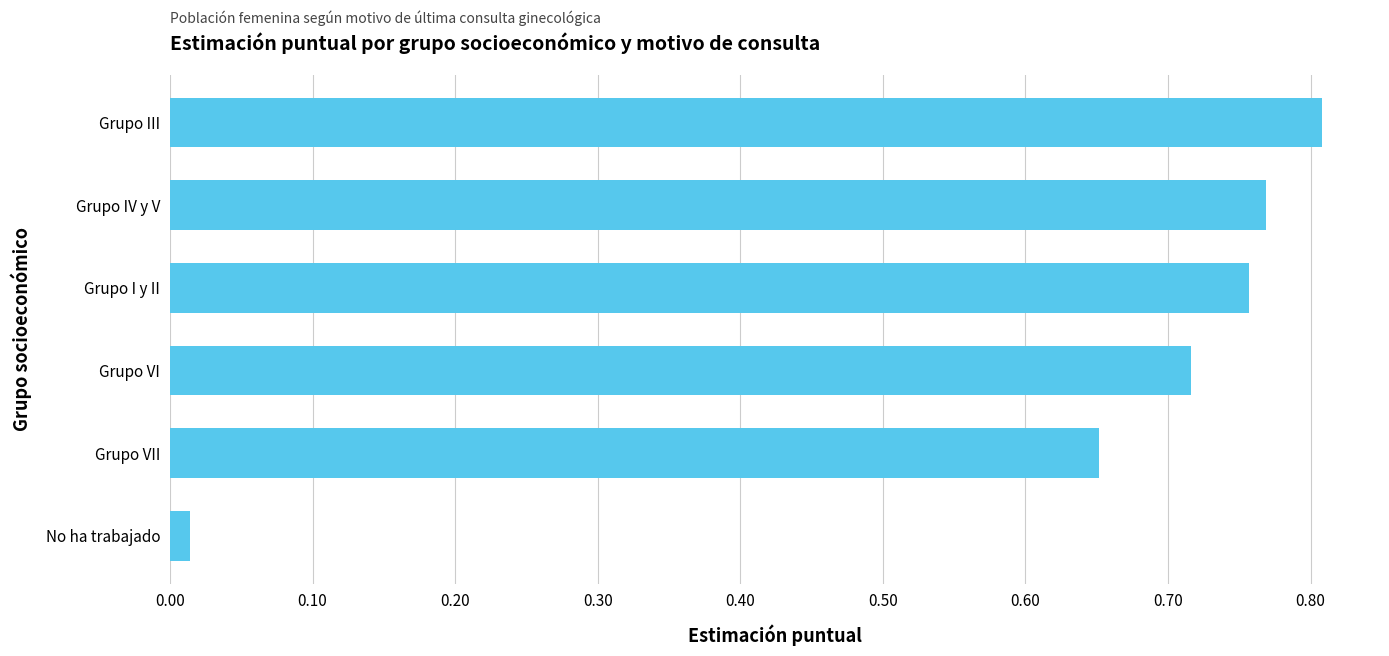

Which label corresponds to the largest value in the chart?

Grupo III